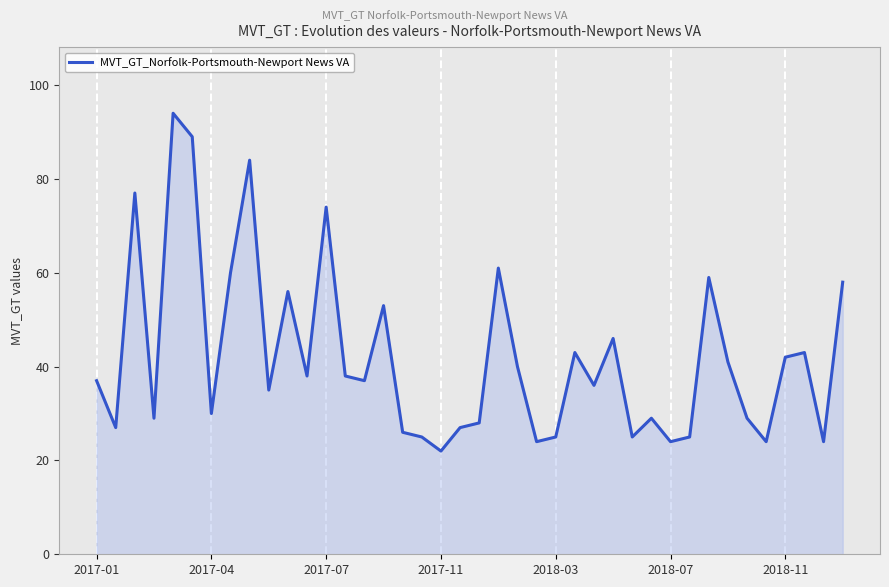

What is the sum of all values?

1684